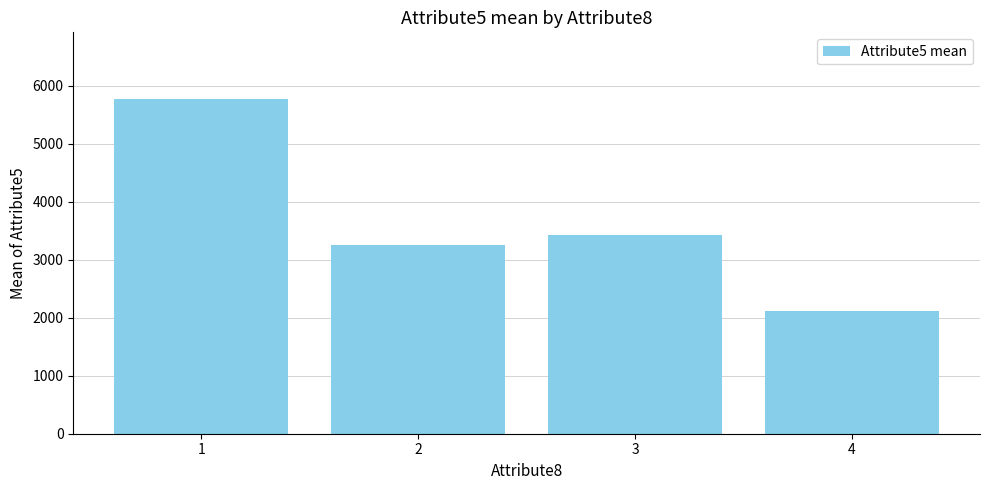

What is the smallest value displayed?

2117.7